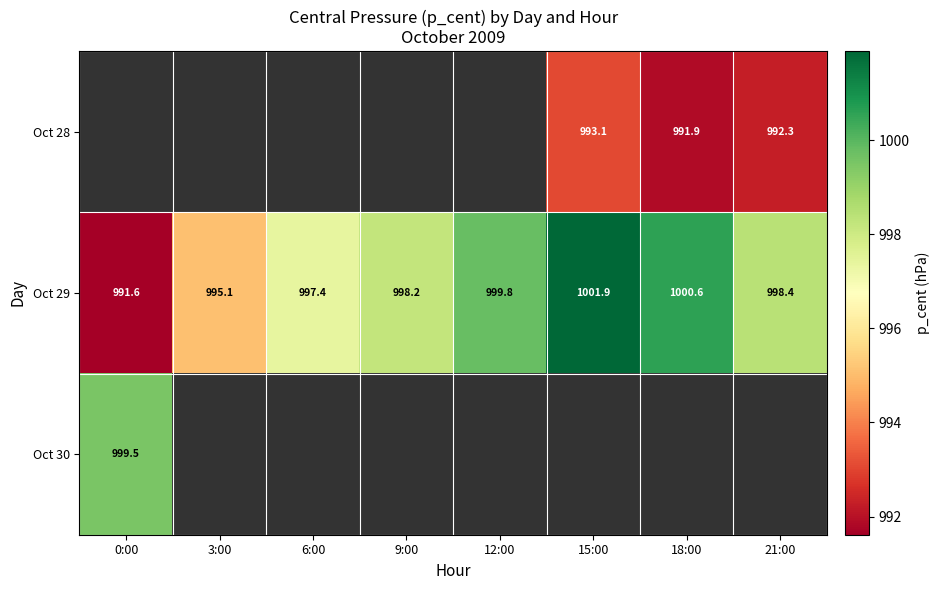

How many data points in Oct 29 are above 998?

5